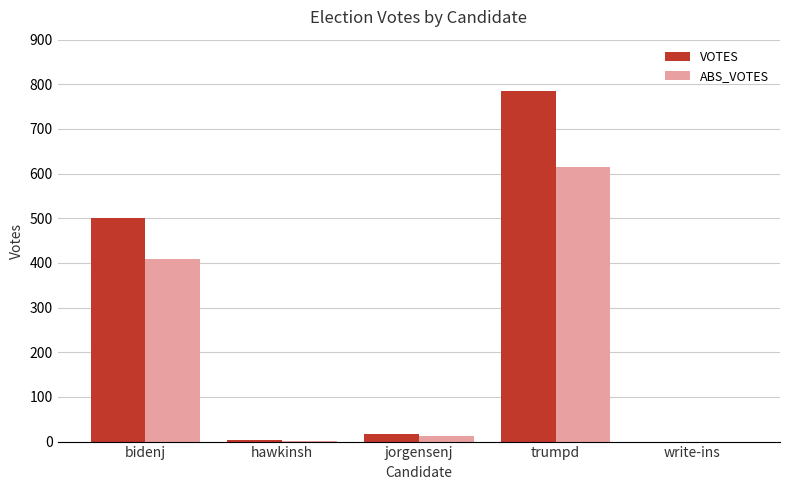

At which label does VOTES first exceed 17?

bidenj